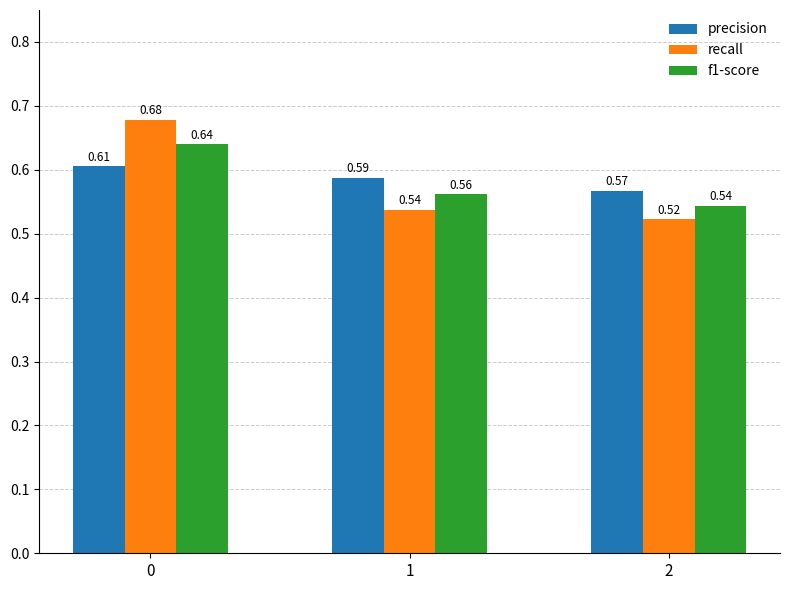

Is it true that recall equals 0.8 at 1?

False